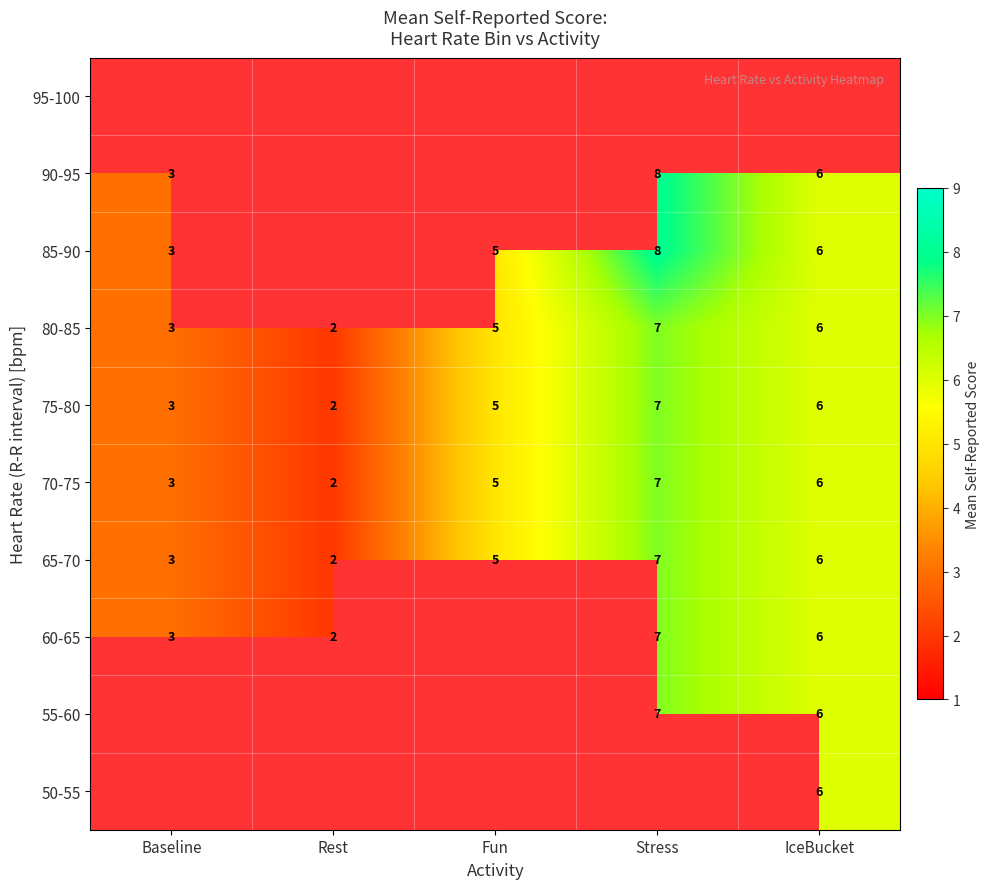

How many 65-70 values are between 3 and 6?

3